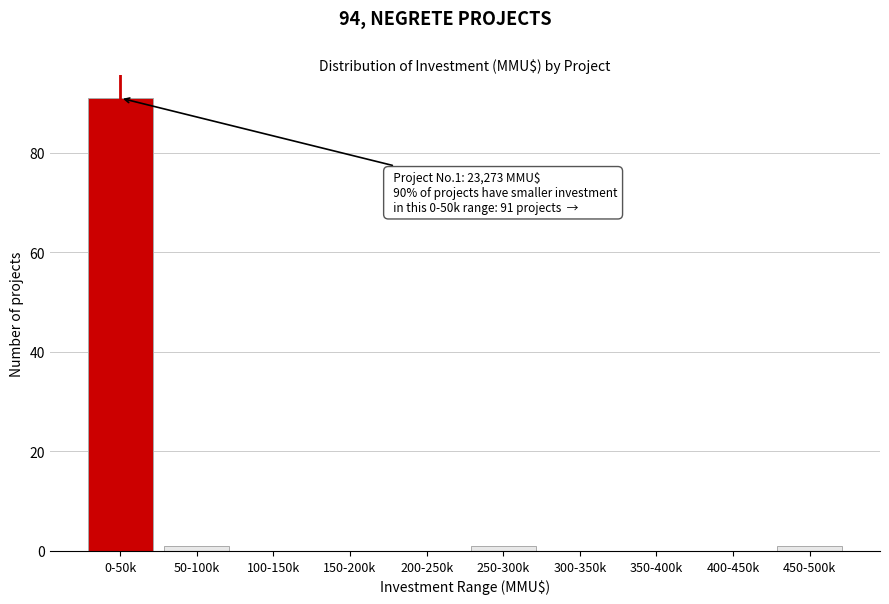

Reading left to right, what are all the values shown in this chart?

0-50k=91	50-100k=1	100-150k=0	150-200k=0	200-250k=0	250-300k=1	300-350k=0	350-400k=0	400-450k=0	450-500k=1